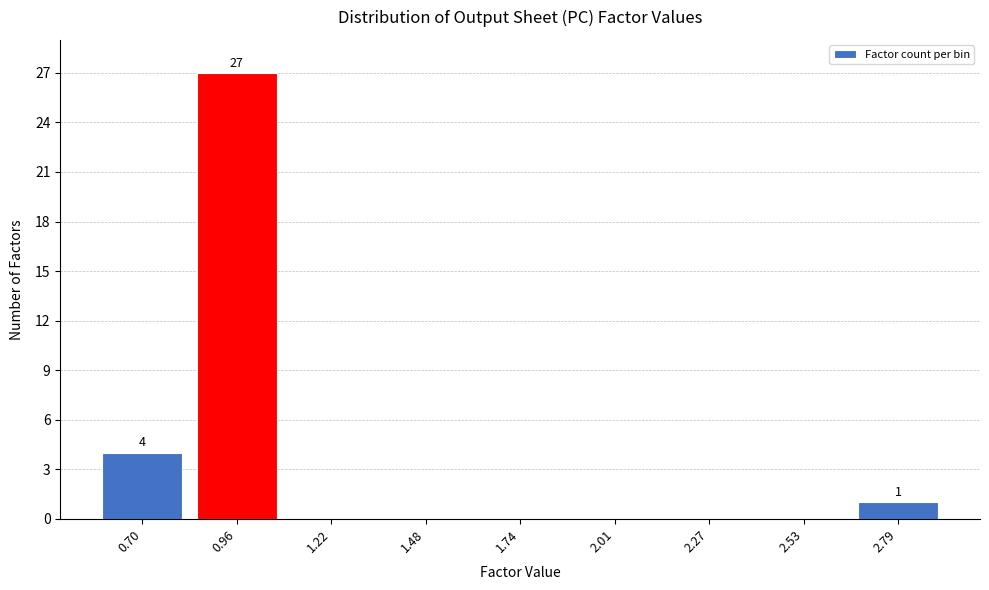

Reading right to left, what are all the values shown in this chart?

2.79=1	2.53=0	2.27=0	2.01=0	1.74=0	1.48=0	1.22=0	0.96=27	0.70=4